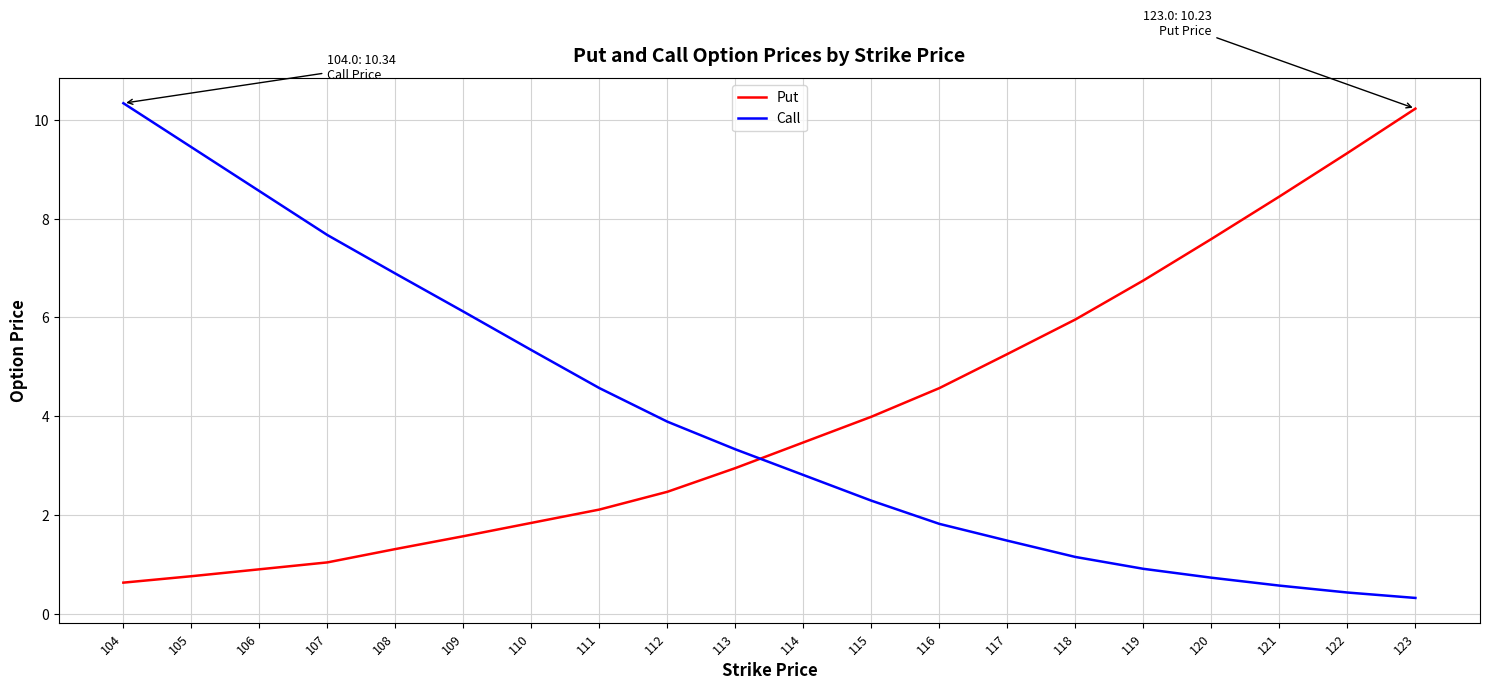

The value of Put at 113 is 3.0. True or false?

True